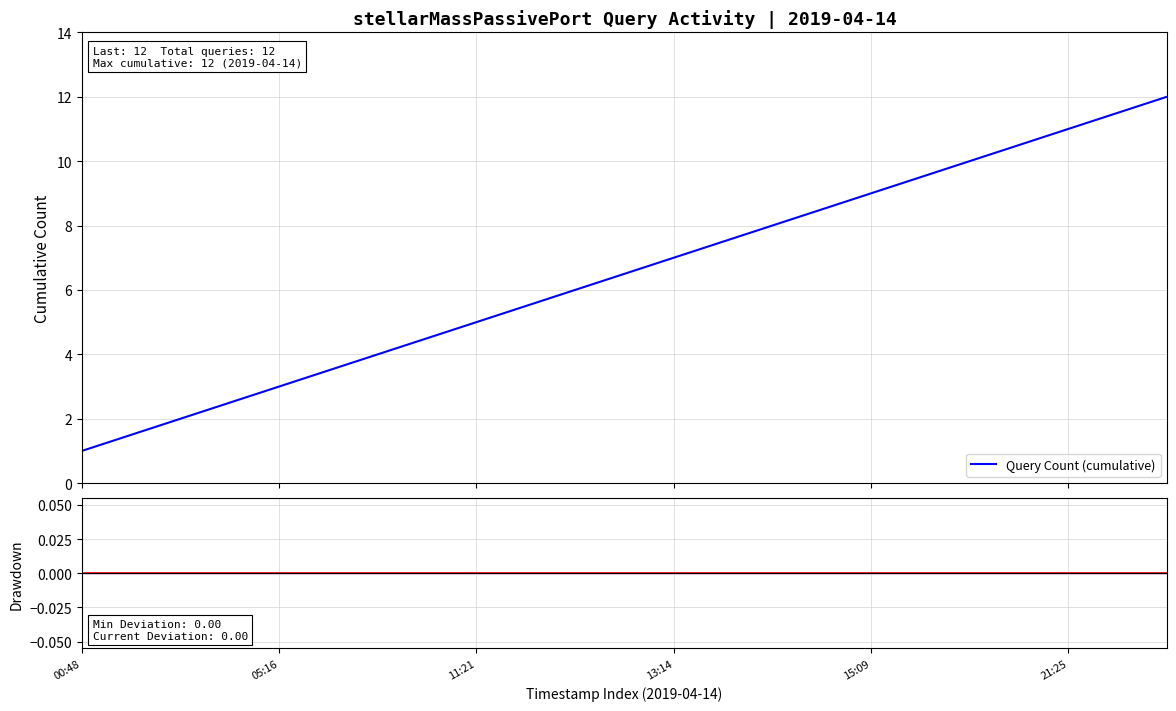

At how many categories does at least one series exceed 1?

11